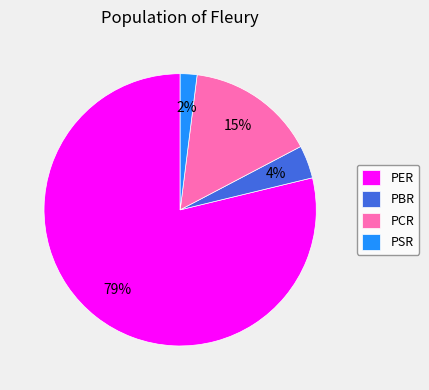

Between PCR and PBR, which is larger?

PCR